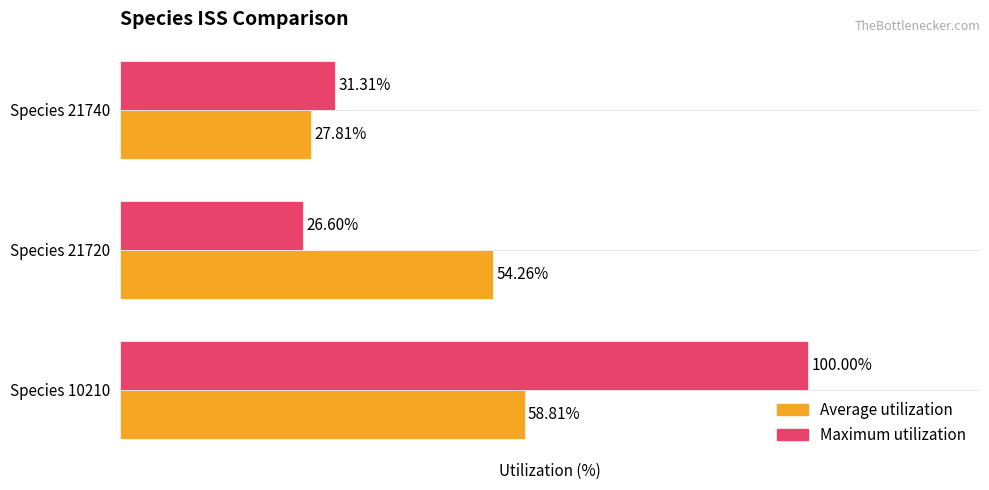

Rank the categories by Average utilization value from highest to lowest.

Species 10210, Species 21720, Species 21740